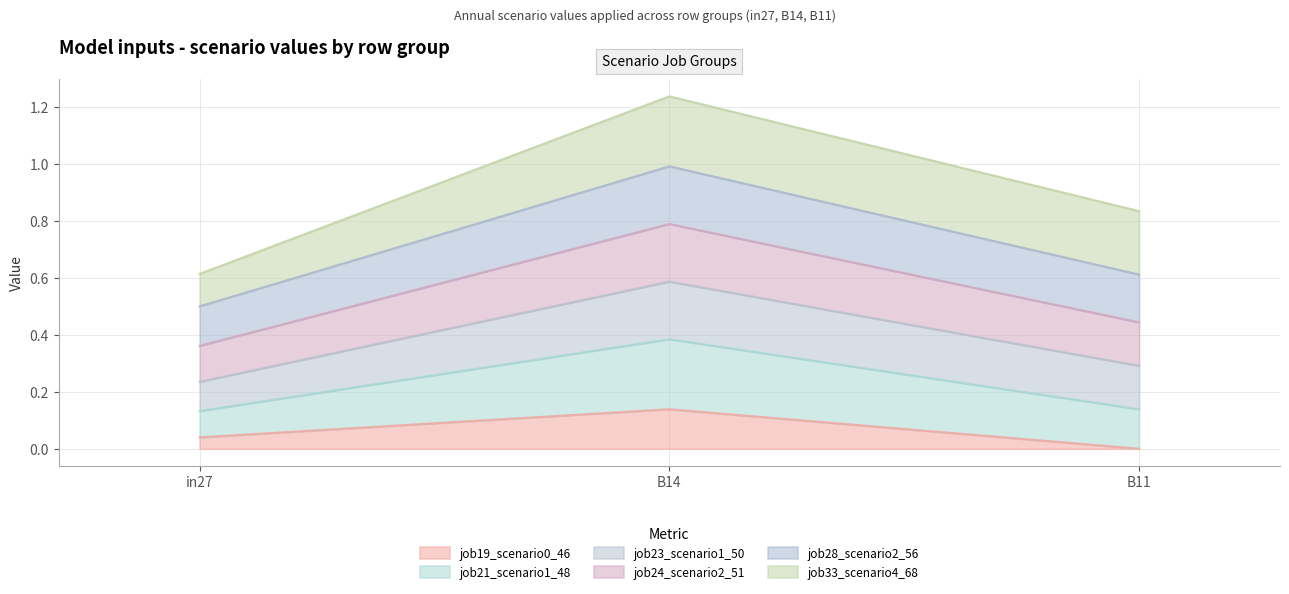

At which category is the sum across all series the highest?

B14